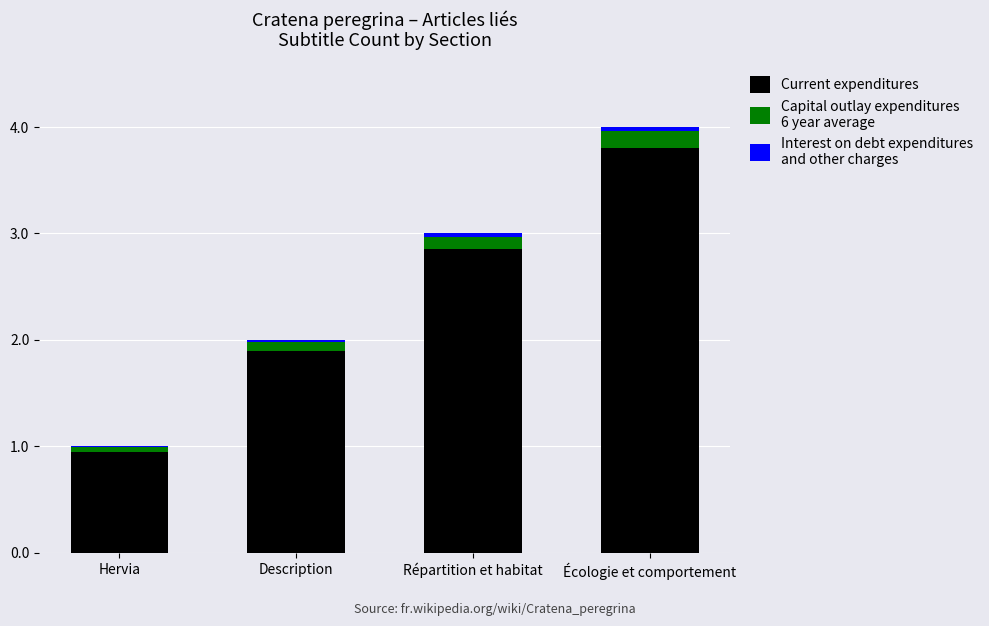

At which category is the sum across all series the highest?

Écologie et comportement